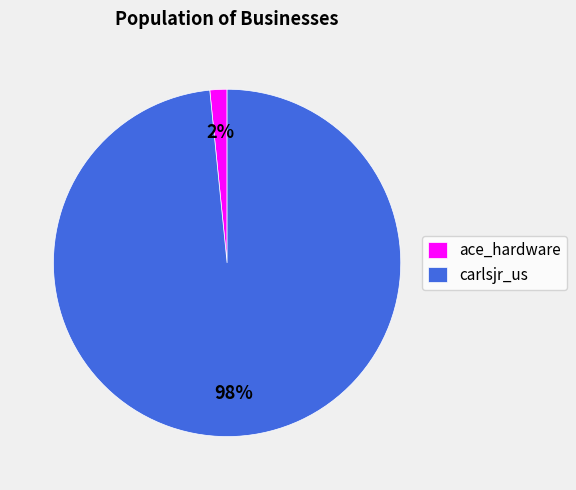

What percentage is the carlsjr_us slice, to the nearest percent?

98%